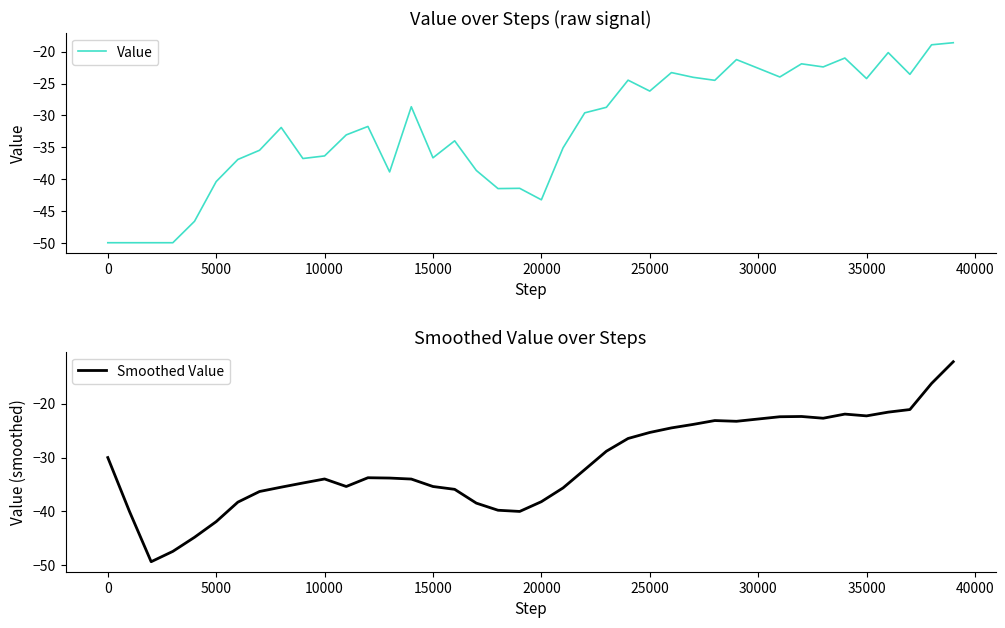

What is the lowest value of the Value series?

-50.0